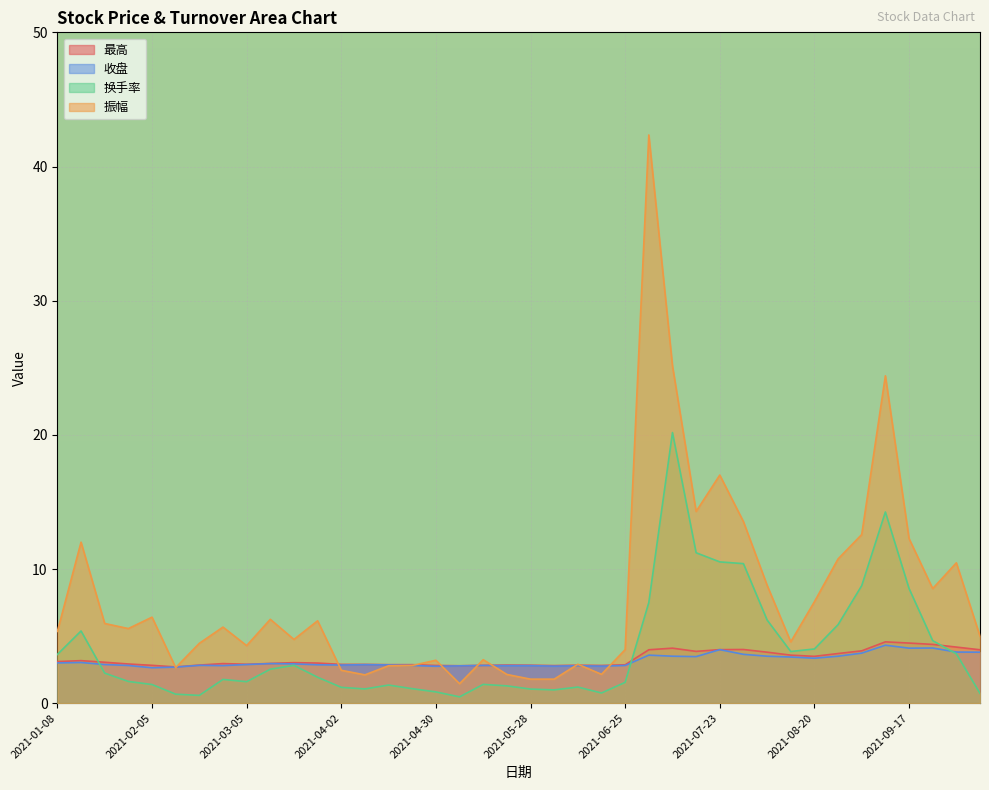

What is the highest value of the 最高 series?

4.6